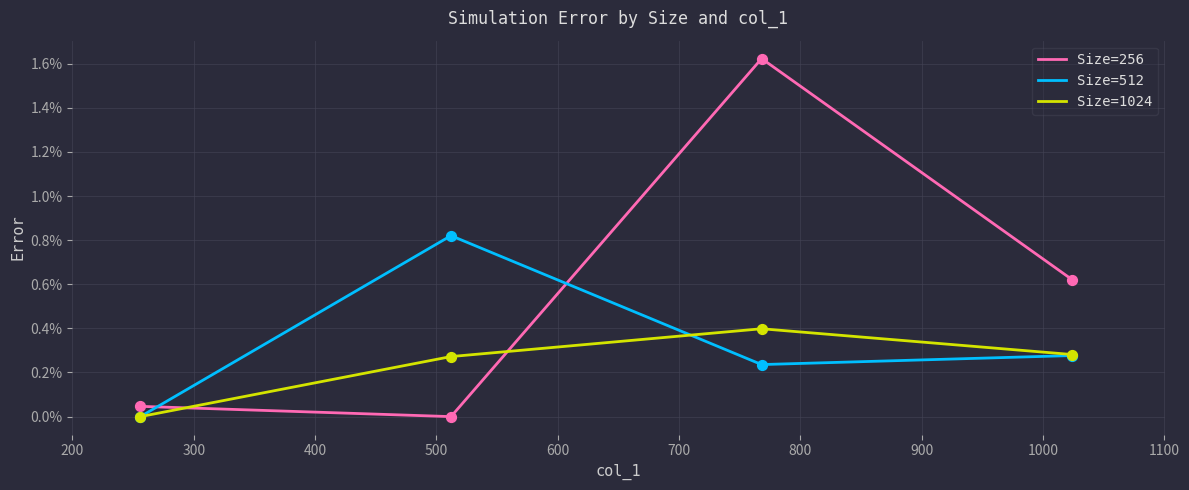

Which series has the largest total across all categories?

Size=256